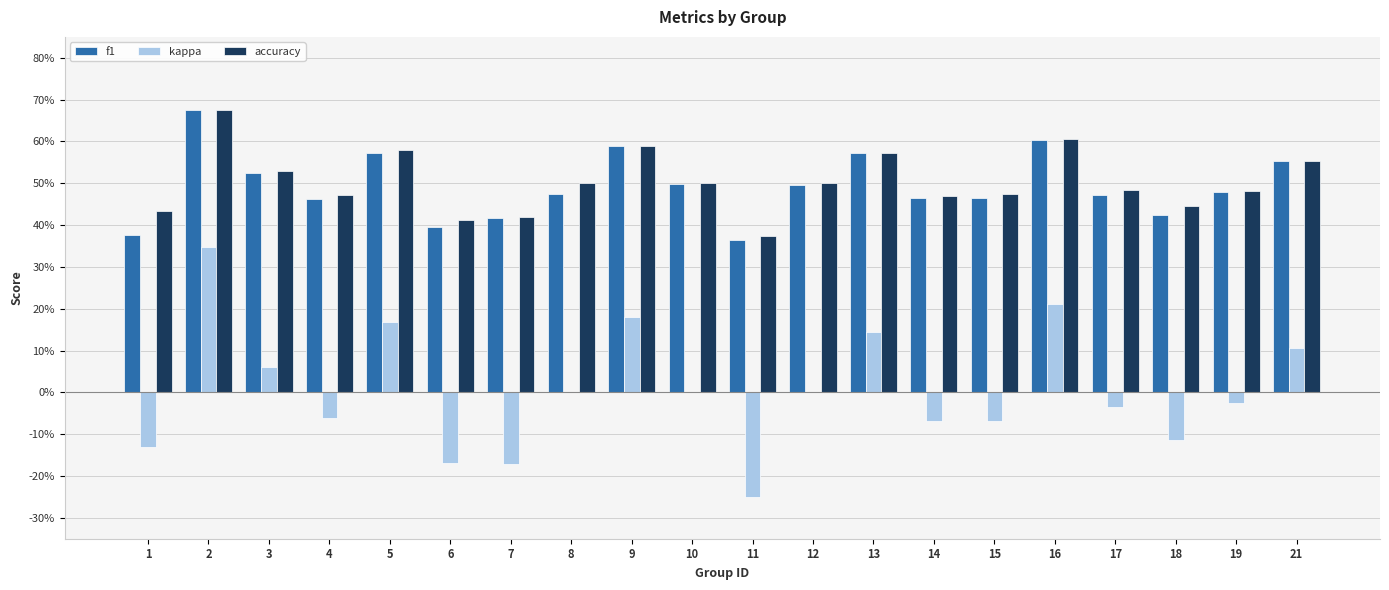

Are the bars grouped side by side (vs. stacked)?

Yes